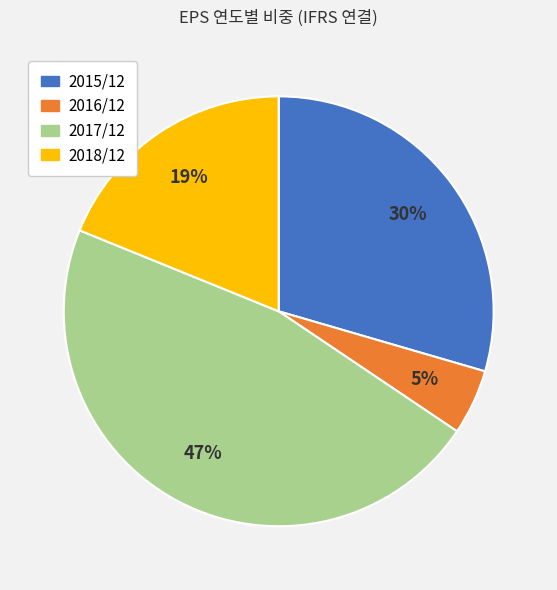

The 2015/12 slice represents 44% of the pie. True or false?

False